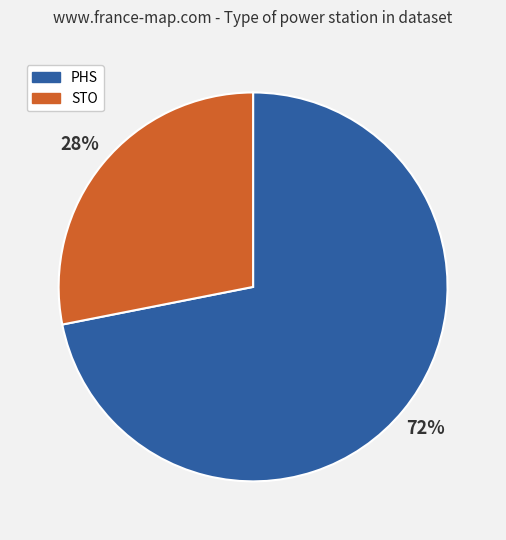

To the nearest percent, what portion does PHS represent?

72%